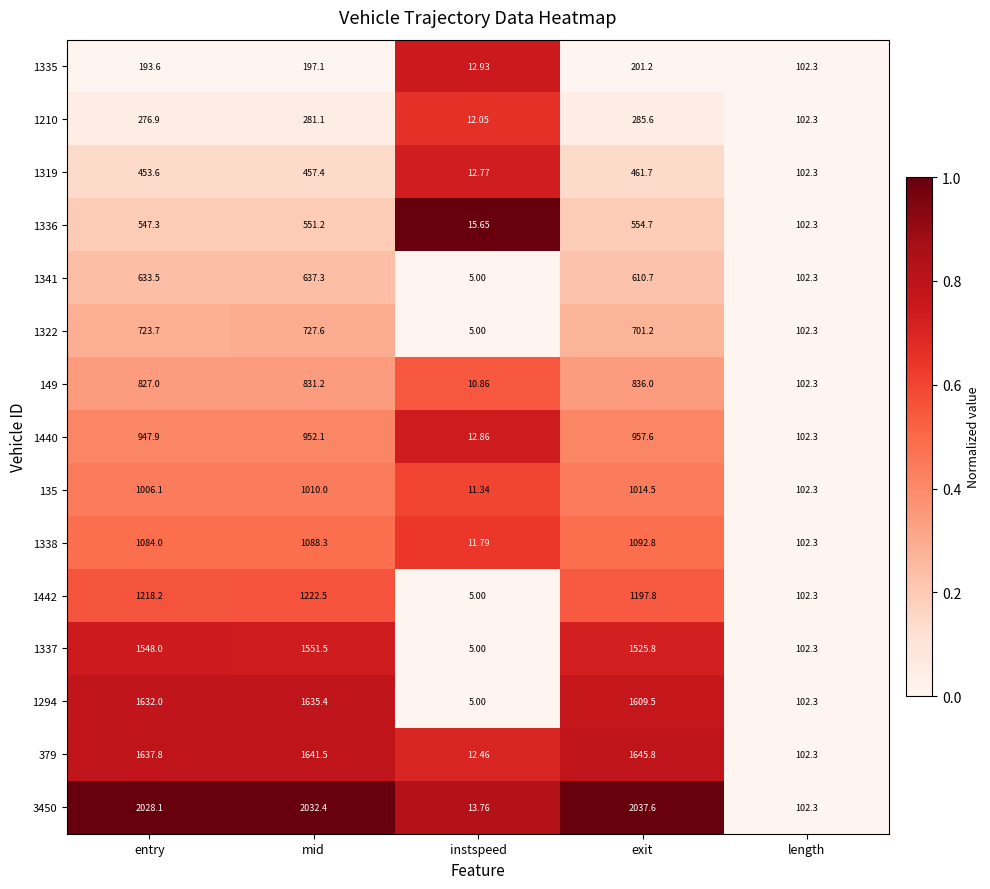

Where does the 1440 series first go above 947?

entry